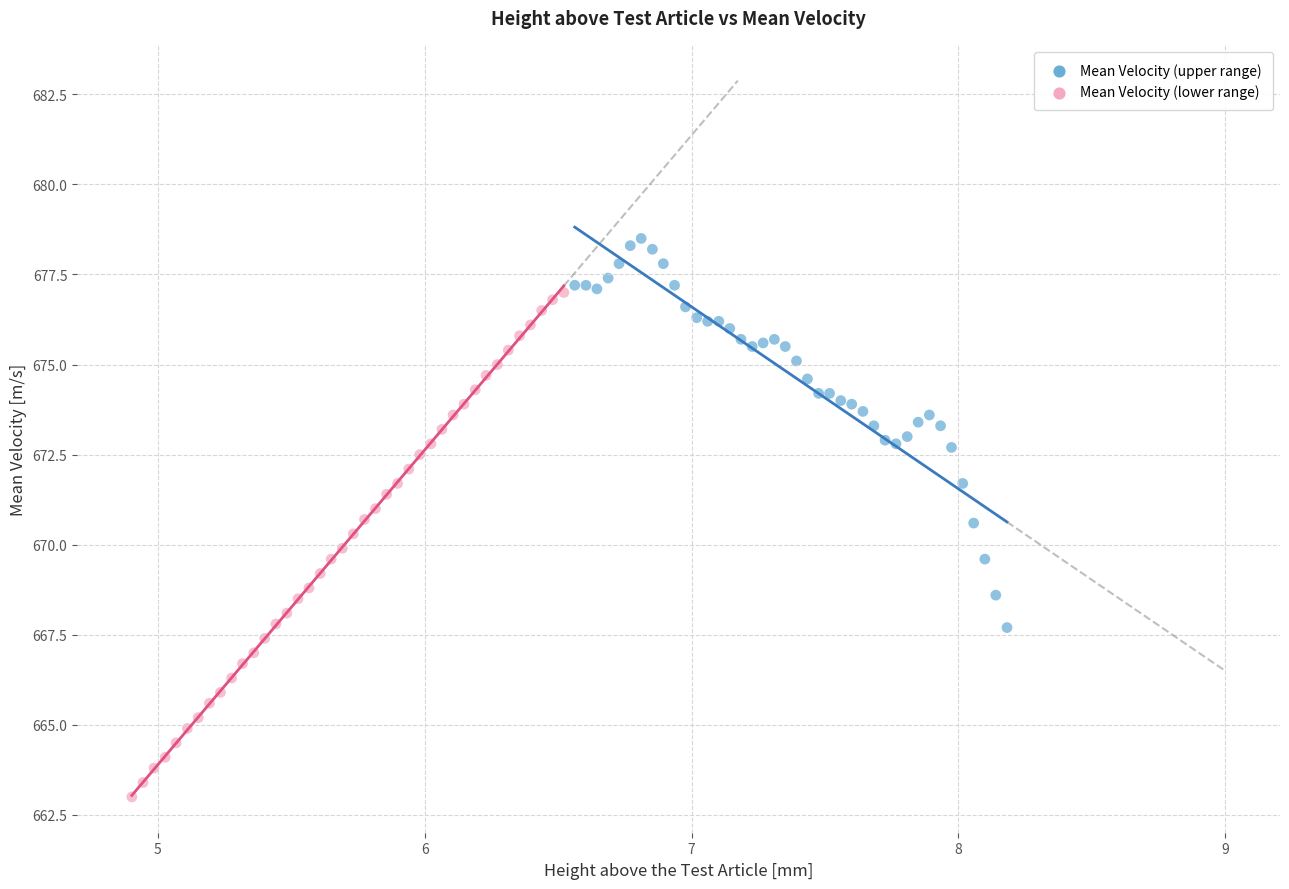

Which series reaches the maximum Y coordinate?

Mean Velocity (upper range)